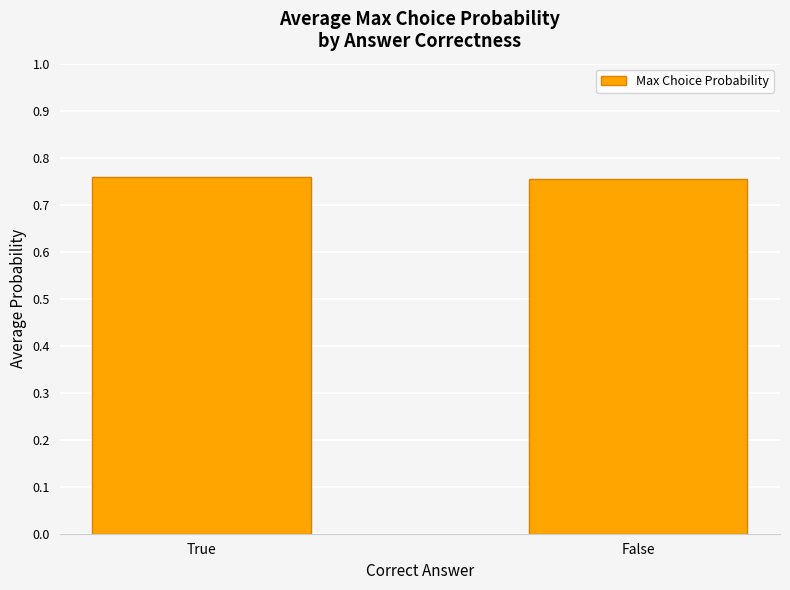

What is the label of the 1st bar from the right?

False